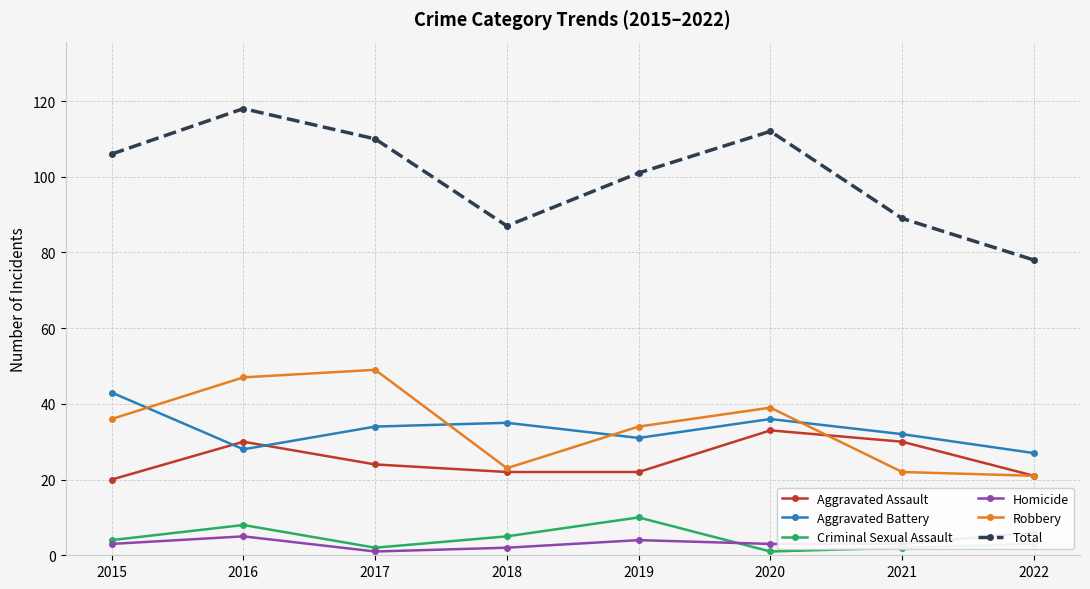

Rank the series at 2022 from lowest to highest value.

Criminal Sexual Assault, Homicide, Aggravated Assault, Robbery, Aggravated Battery, Total